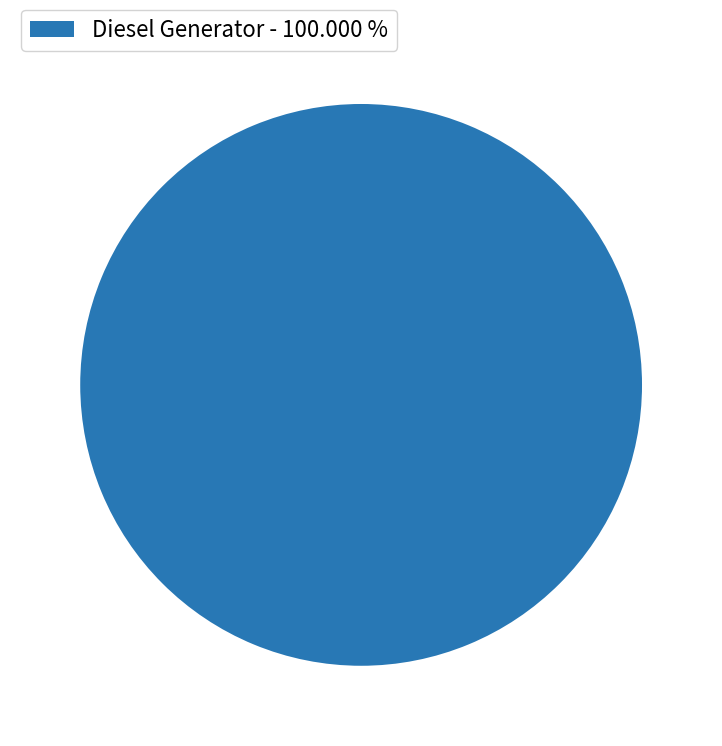

How many segments does this pie chart have?

1